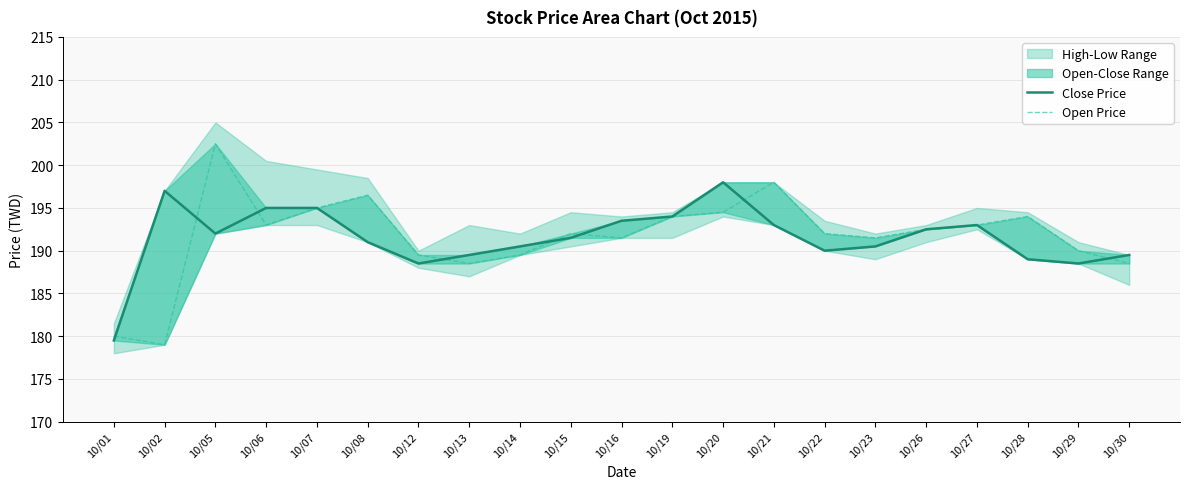

What is the value of the Open Price point at the 6th from the left?

196.5